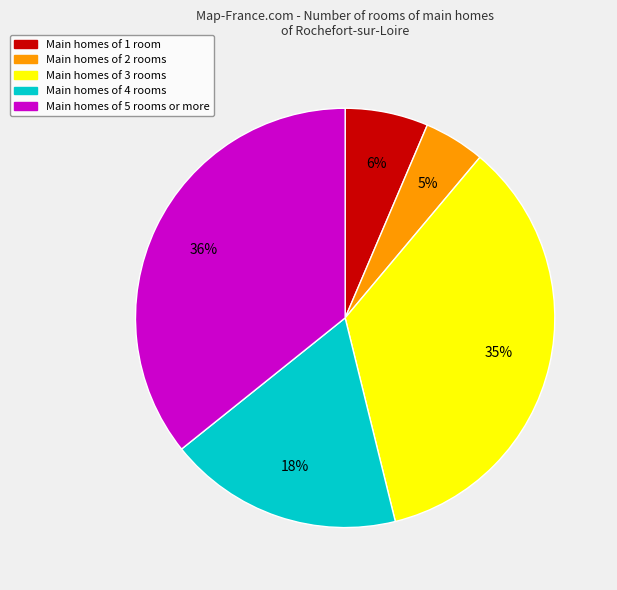

Is there any slice that represents more than half of the pie?

No